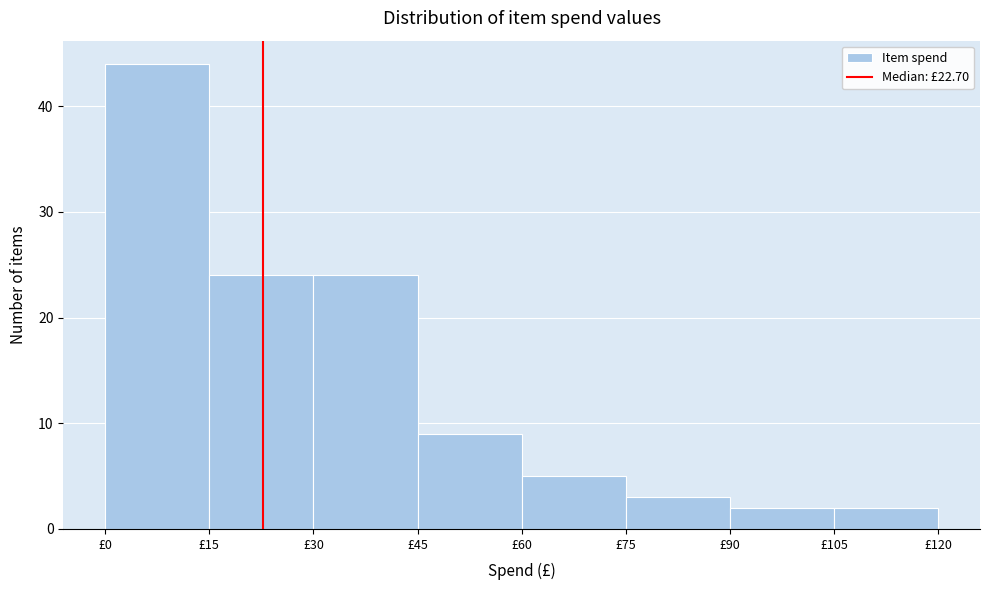

Reading left to right, transcribe this chart: for each bar, give the range it covers on the x-axis and its height. Neither the bar edges nor the heights are printed on the chart, so give them approximately, as read against the axes.

0 to 15: 44
15 to 30: 24
30 to 45: 24
45 to 60: 9
60 to 75: 5
75 to 90: 3
90 to 105: 2
105 to 120: 2